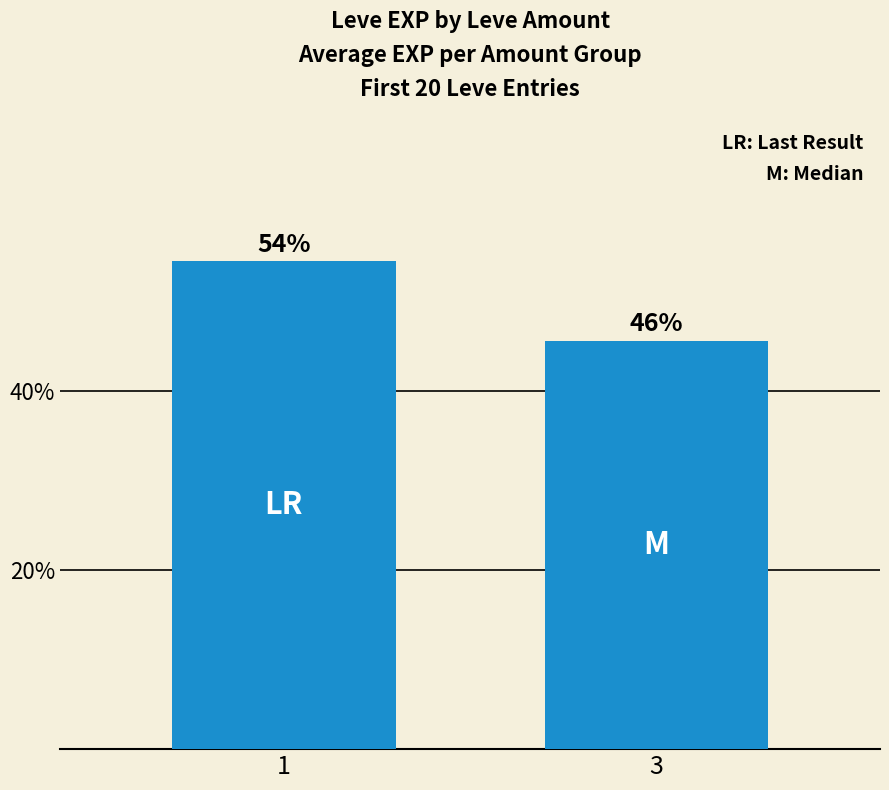

What is the greatest value displayed?

0.5